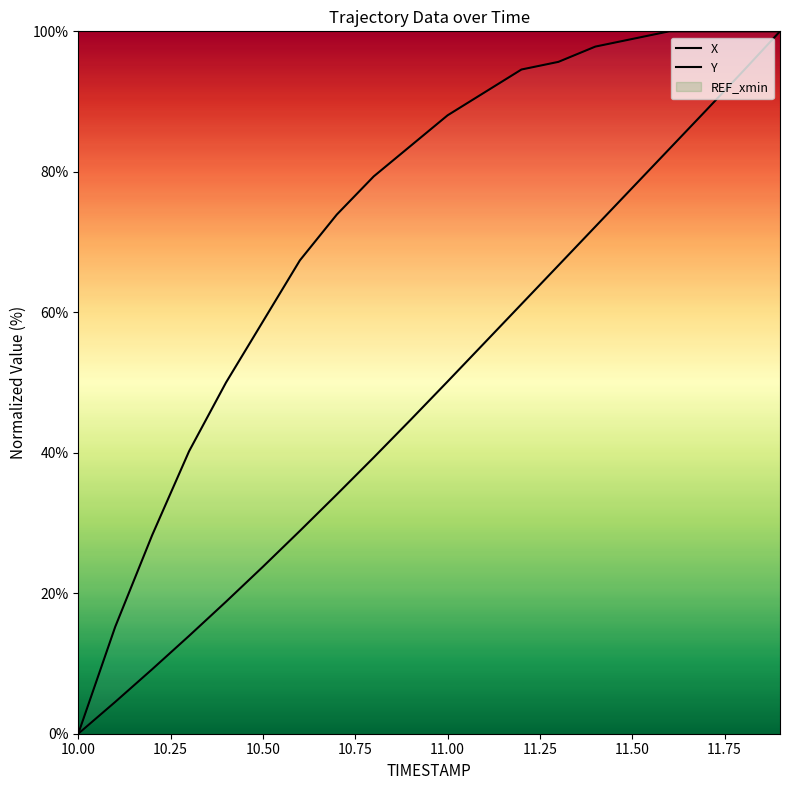

True or false: X and Y intersect in this chart.

False